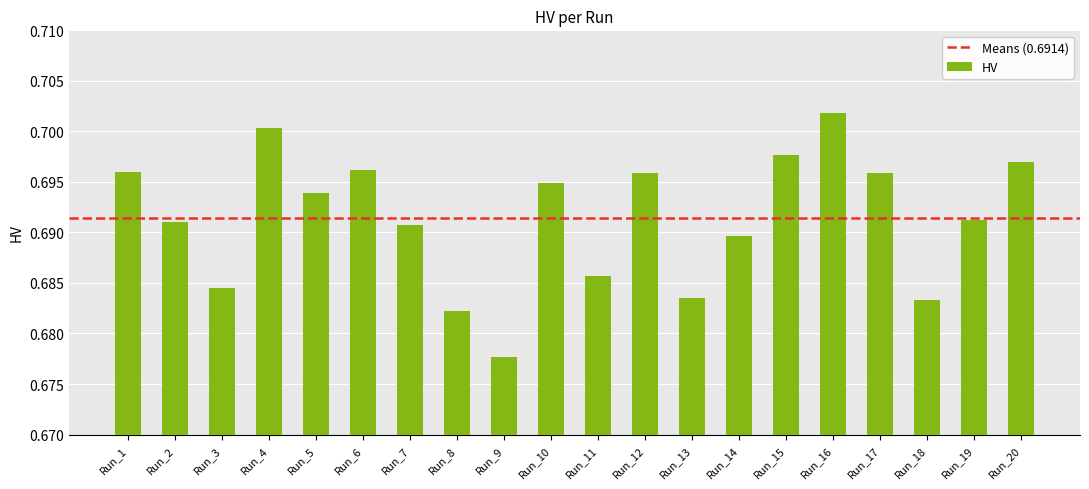

The chart shows a value of 0.3 at Run_7. True or false?

False